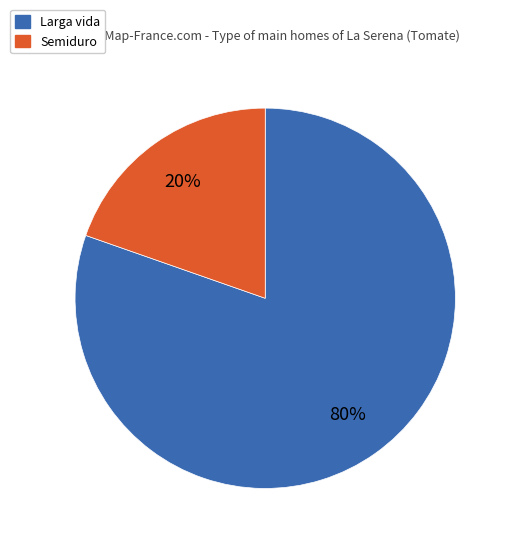

How many slices are in this pie chart?

2